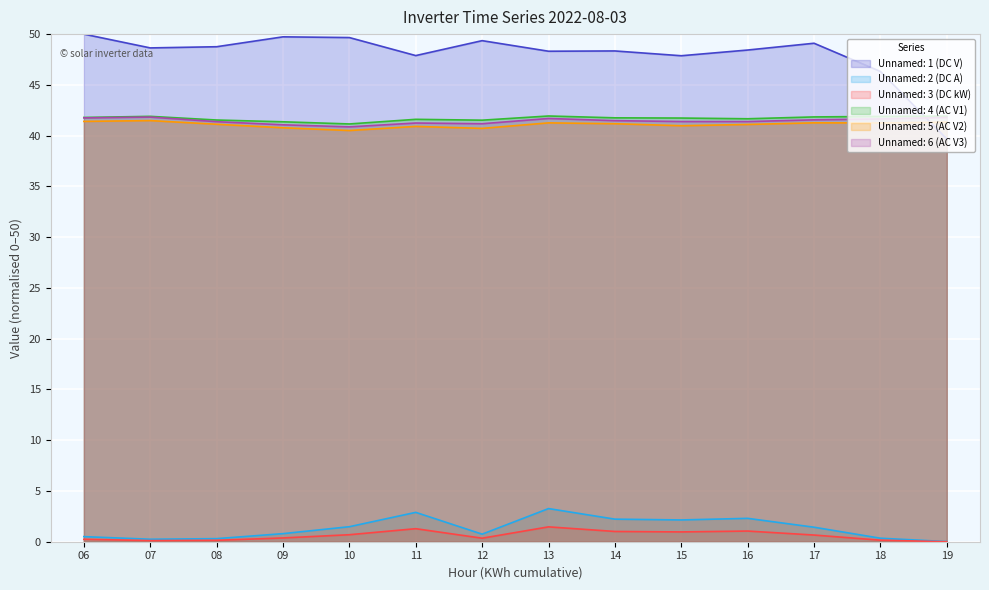

At which category does Unnamed: 6 (AC V3) reach its first local peak?

07